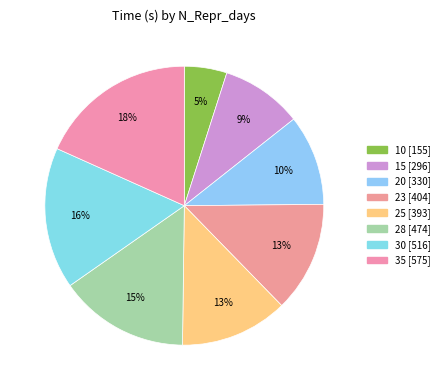

The 28 slice represents 15% of the pie. True or false?

True